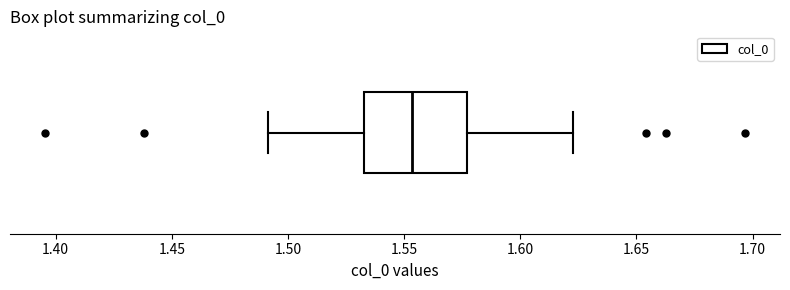

Read this box plot against the x-axis: the position of the median line, the range covered by the box, and the ends of both whiskers. The values are not printed on the chart, so give them approximately, as read against the axis.

median 1.555, box 1.535 to 1.575, whiskers 1.490 to 1.625